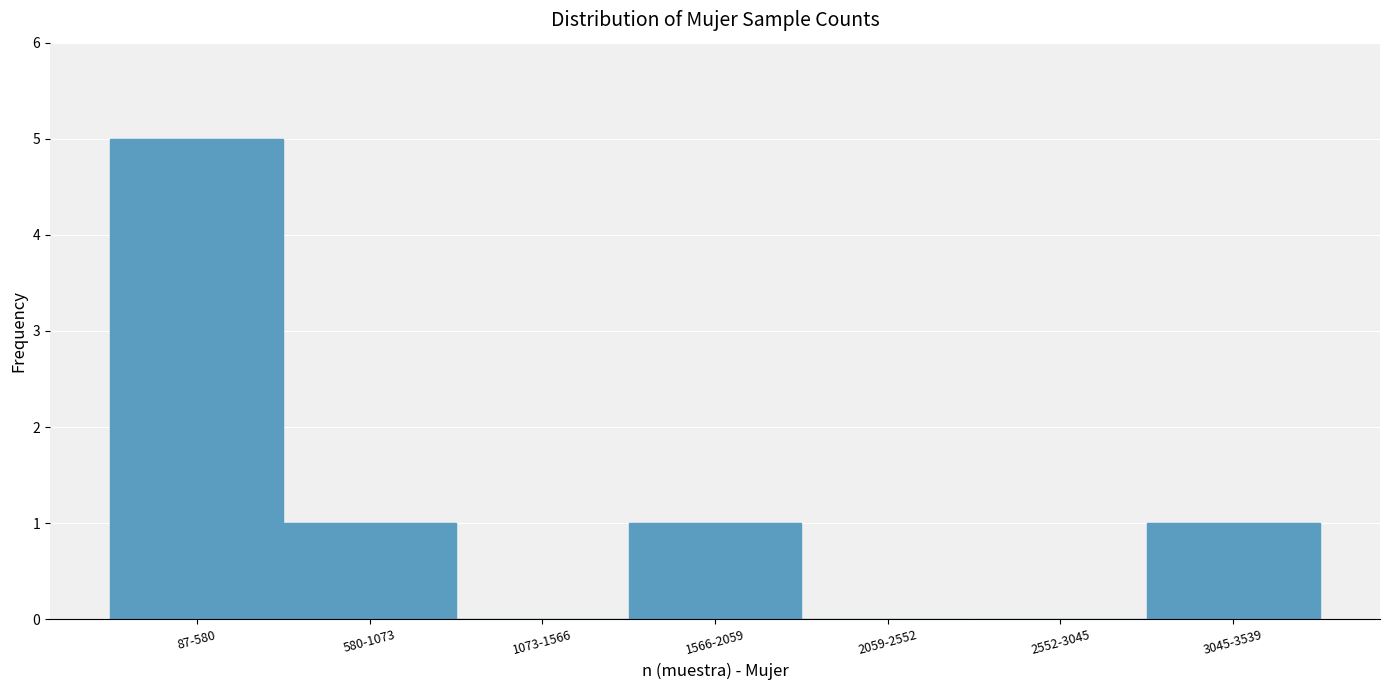

Reading left to right, extract all data points from this chart.

87-580=5	580-1073=1	1073-1566=0	1566-2059=1	2059-2552=0	2552-3045=0	3045-3539=1